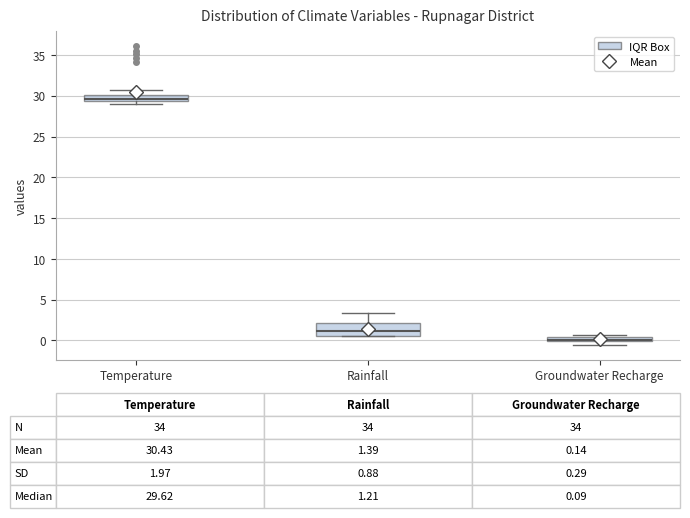

Which box is the tallest, from its lower edge to its upper edge?

Rainfall